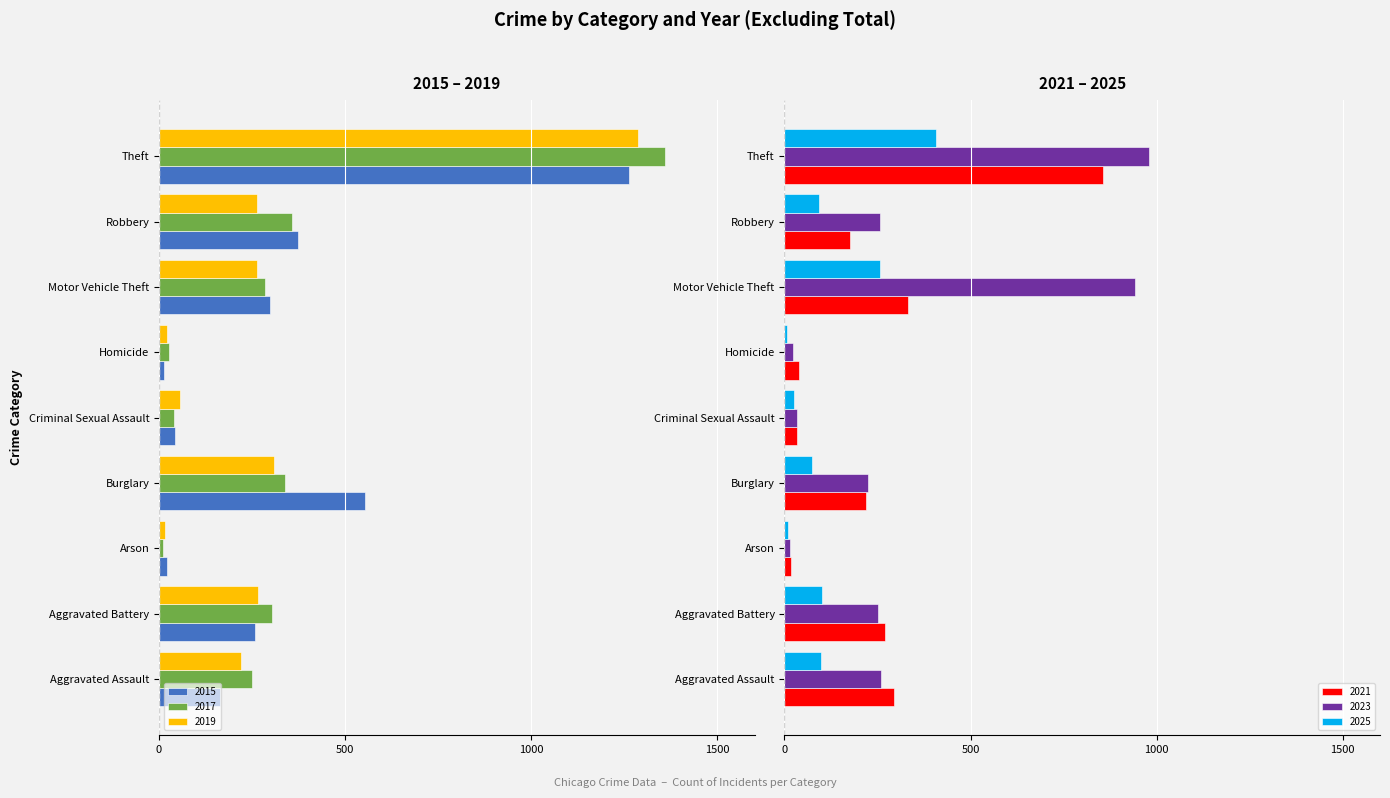

What is the approximate value of 2021 at Motor Vehicle Theft?

332